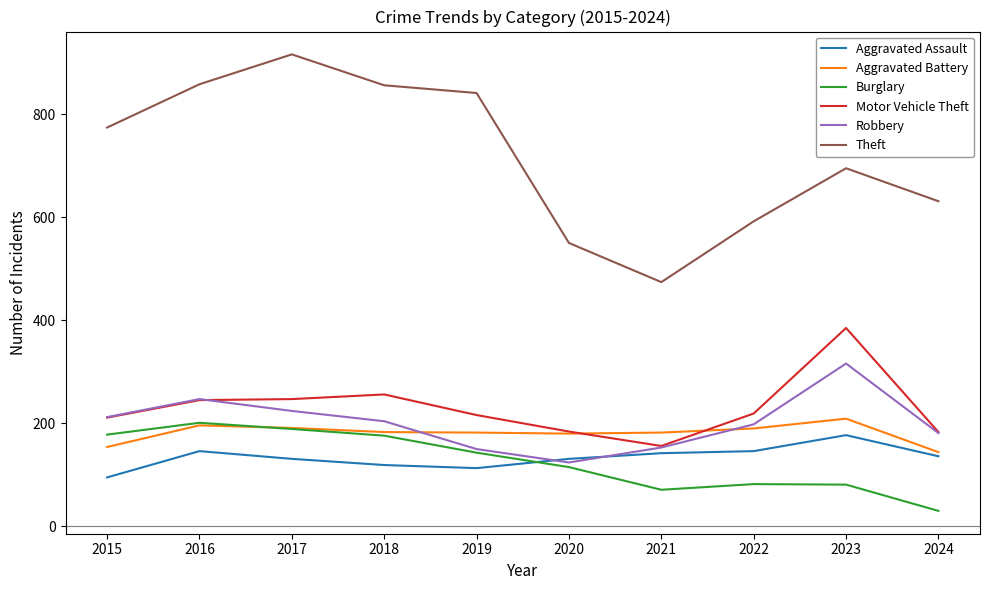

Does the chart have visible grid lines?

No